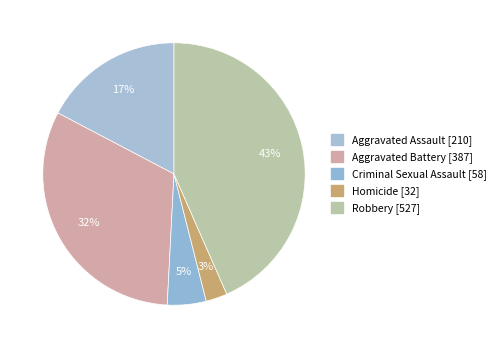

Is it true that Homicide is 11% of the pie?

False